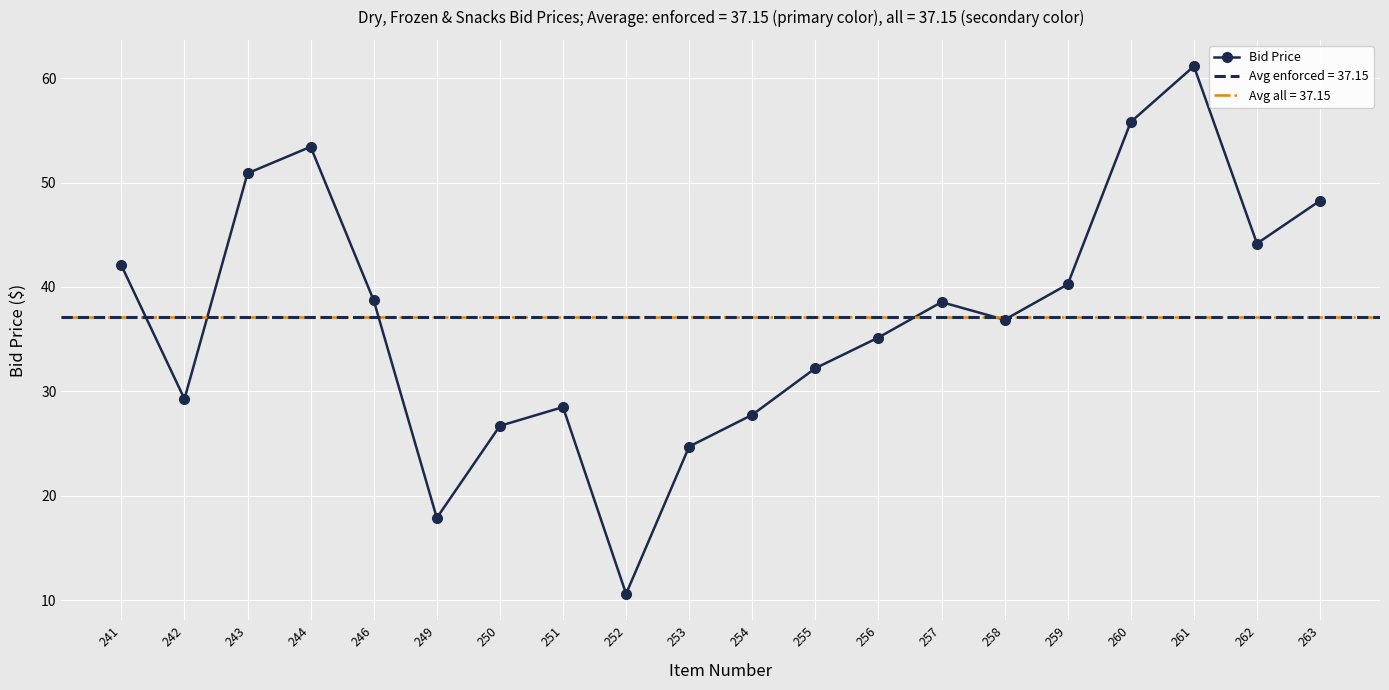

At which label does the data first exceed 38?

241